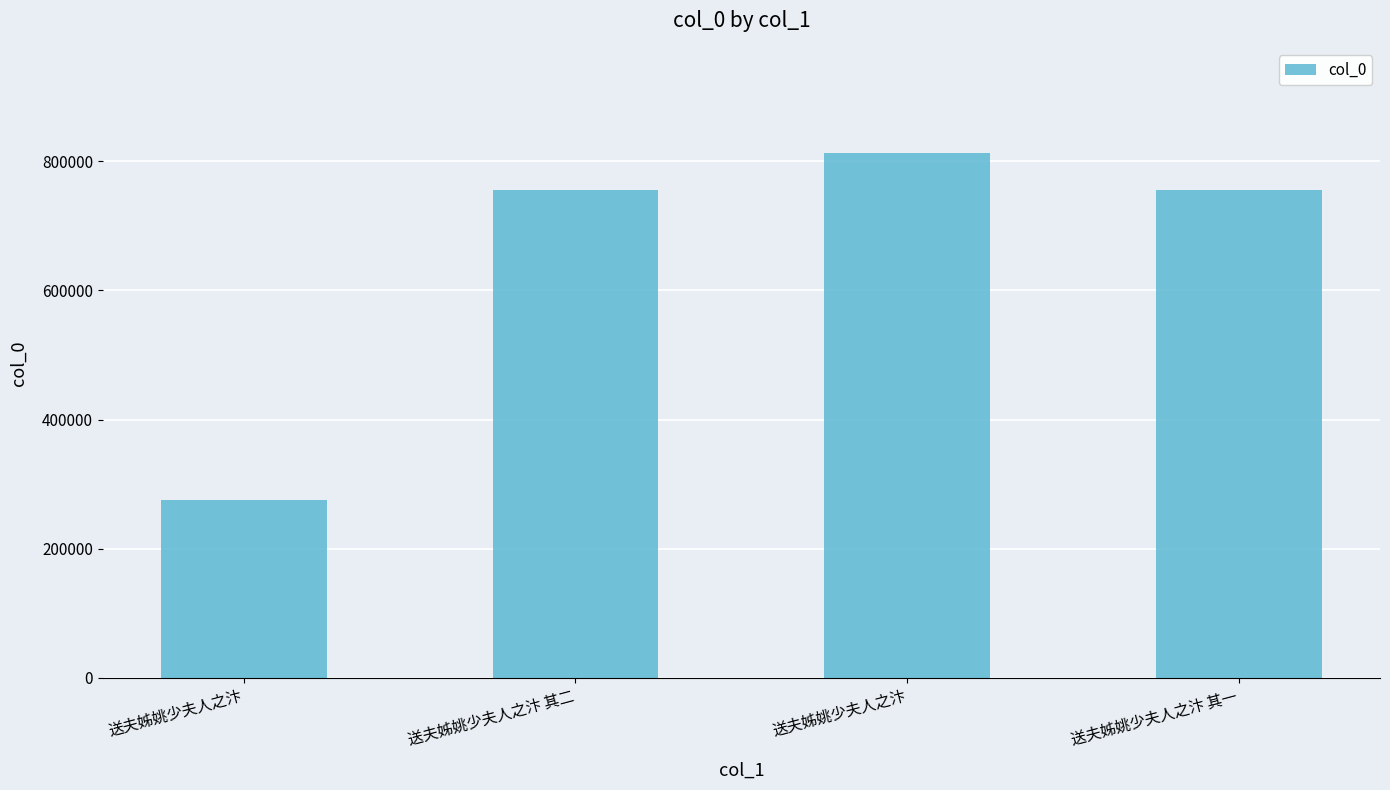

Reading left to right, transcribe all the data shown in this chart.

274833	755417	813310	755416